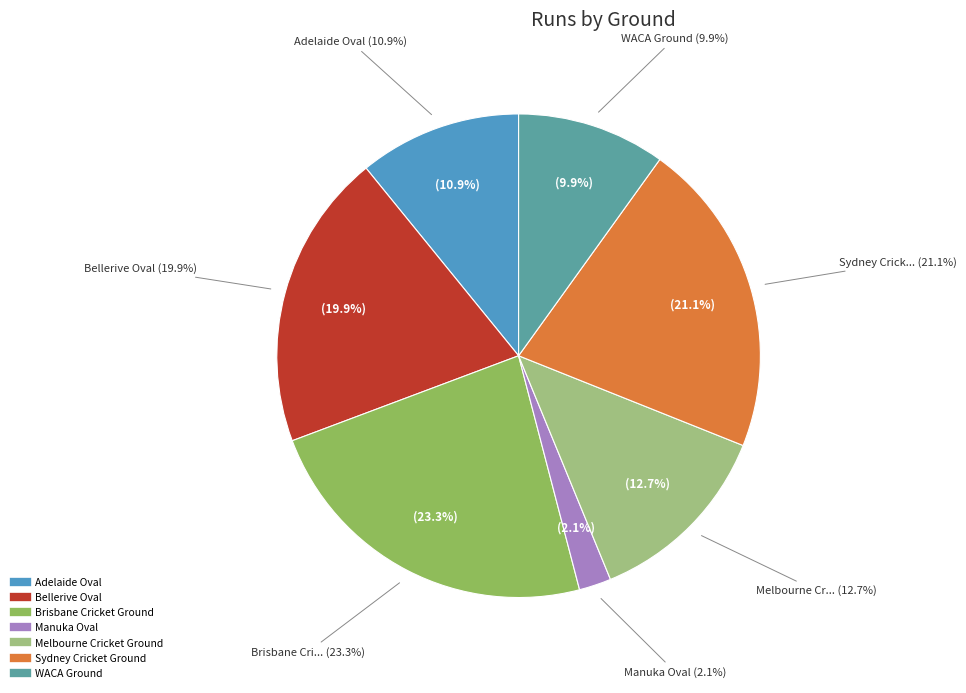

How many slices are in this pie chart?

7